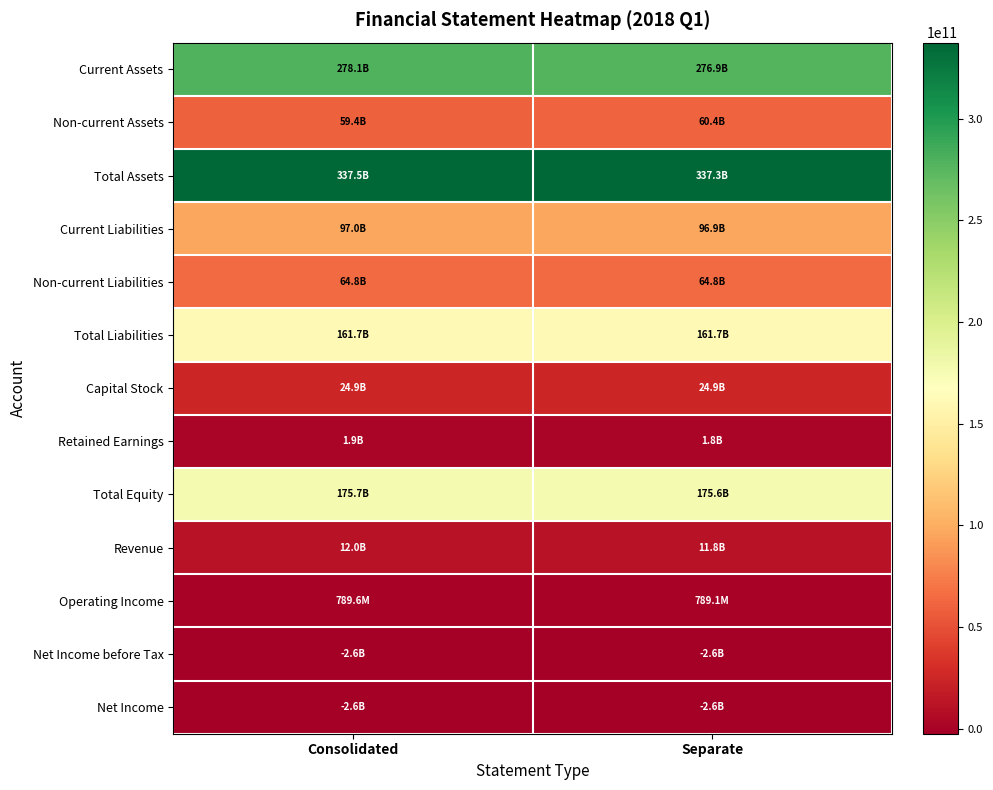

Reading right to left, transcribe all the data shown in this chart.

Current Assets: Separate=276900904769	Consolidated=278069266770
Non-current Assets: Separate=60406025859	Consolidated=59382594710
Total Assets: Separate=337306930628	Consolidated=337451861480
Current Liabilities: Separate=96902163915	Consolidated=96952180696
Non-current Liabilities: Separate=64759573375	Consolidated=64759573375
Total Liabilities: Separate=161661737290	Consolidated=161711754071
Capital Stock: Separate=24887393000	Consolidated=24887393000
Retained Earnings: Separate=1816753743	Consolidated=1911667814
Total Equity: Separate=175645193338	Consolidated=175740107409
Revenue: Separate=11834627656	Consolidated=12024313088
Operating Income: Separate=789084481	Consolidated=789633917
Net Income before Tax: Separate=-2565205541	Consolidated=-2566701934
Net Income: Separate=-2565205541	Consolidated=-2566701934